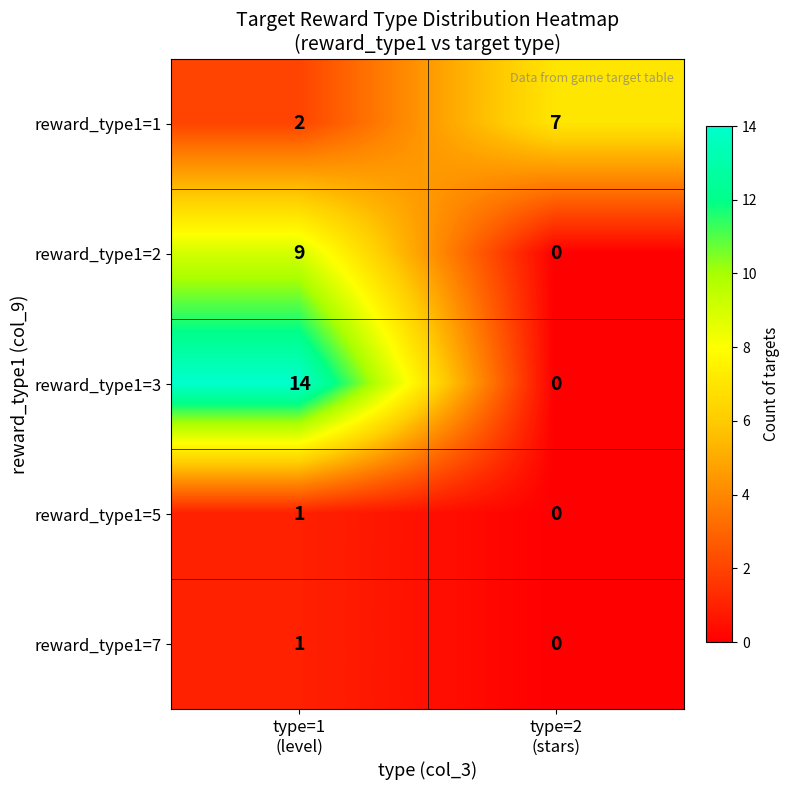

What is the highest value of the reward_type1=2 series?

9